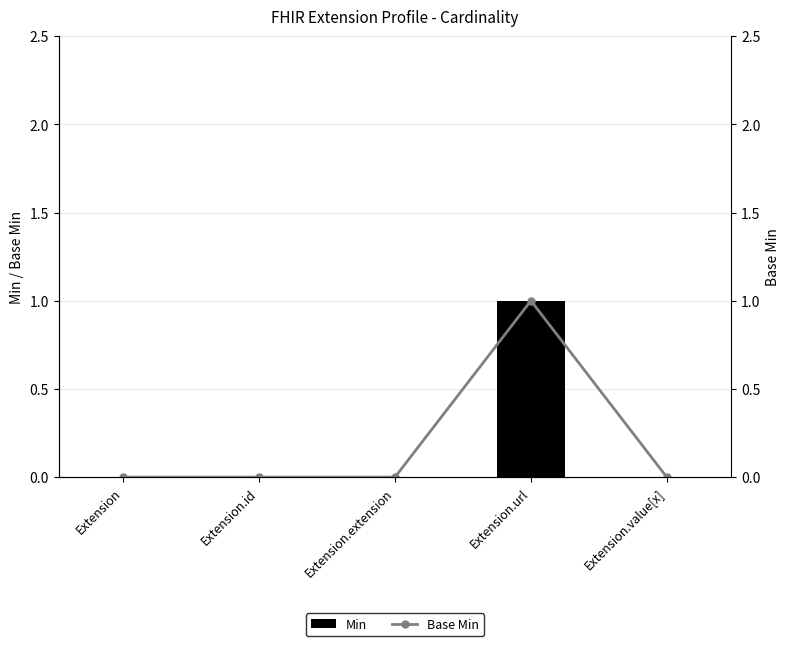

Which series has the largest total across all categories?

Min